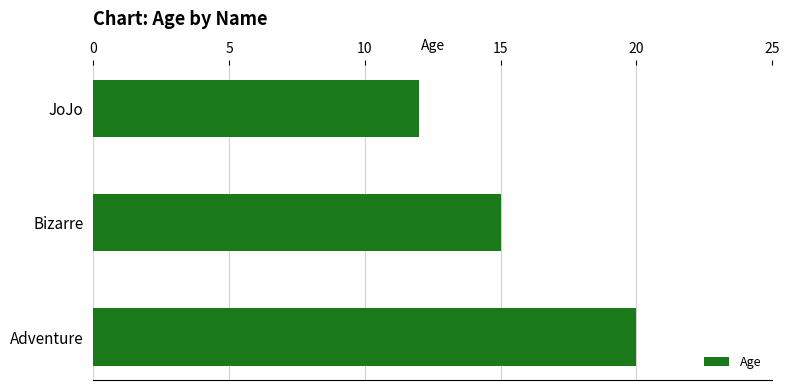

Rank the categories by value from lowest to highest.

JoJo, Bizarre, Adventure